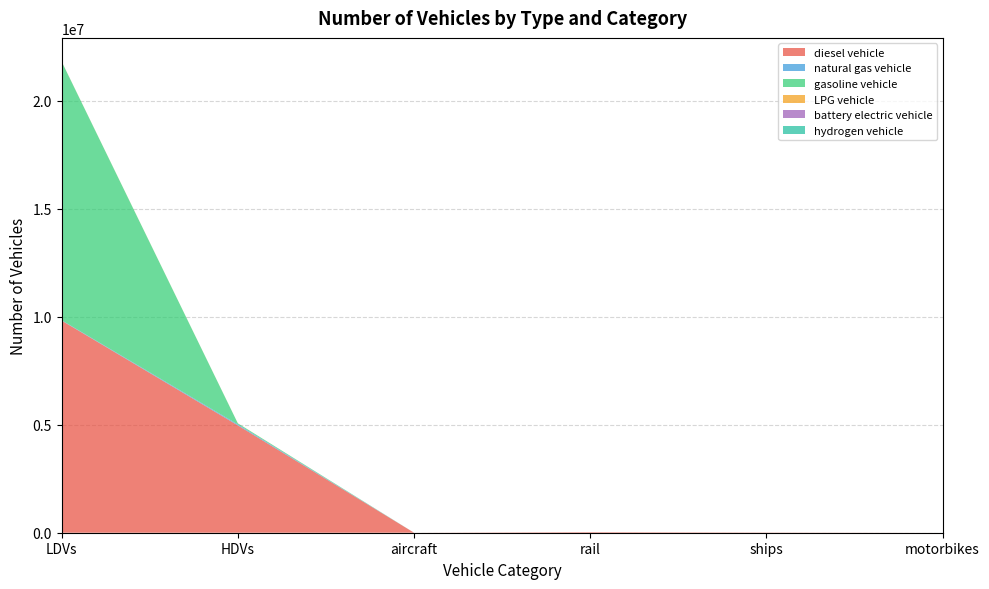

Reading right to left, what are all the values shown in this chart?

diesel vehicle: 0.0	10110.0	26052.4	895.5	4968137.0	9818361.3
natural gas vehicle: 0.0	0.0	0.0	0.0	43170.0	14866.6
gasoline vehicle: 0.0	0.0	0.0	0.0	49465.0	11972117.5
LPG vehicle: 0.0	0.0	0.0	0.0	4008.0	5402.9
battery electric vehicle: 0.0	0.0	0.0	0.0	0.0	84.0
hydrogen vehicle: 0.0	0.0	0.0	0.0	114.0	0.0